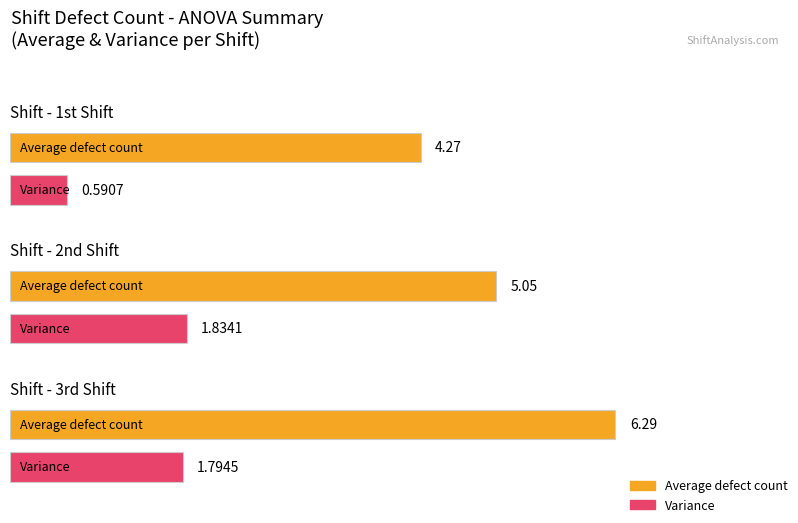

Does the chart contain any negative values?

No